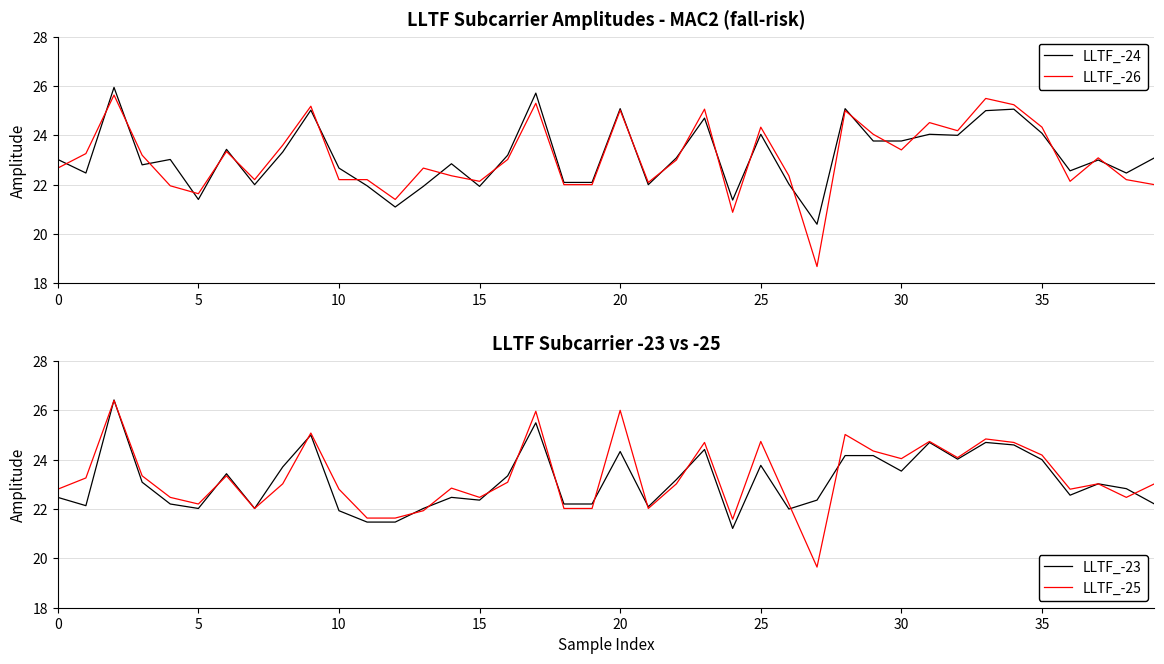

Which series has the largest total across all categories?

LLTF_-25